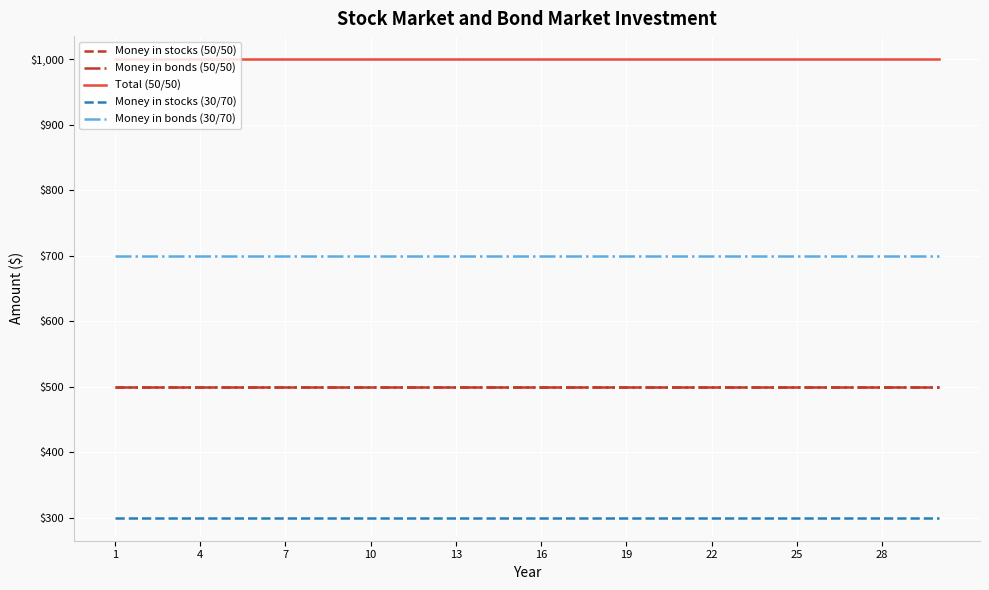

True or false: Money in bonds (30/70) has more than 1 points higher than both neighbors.

False